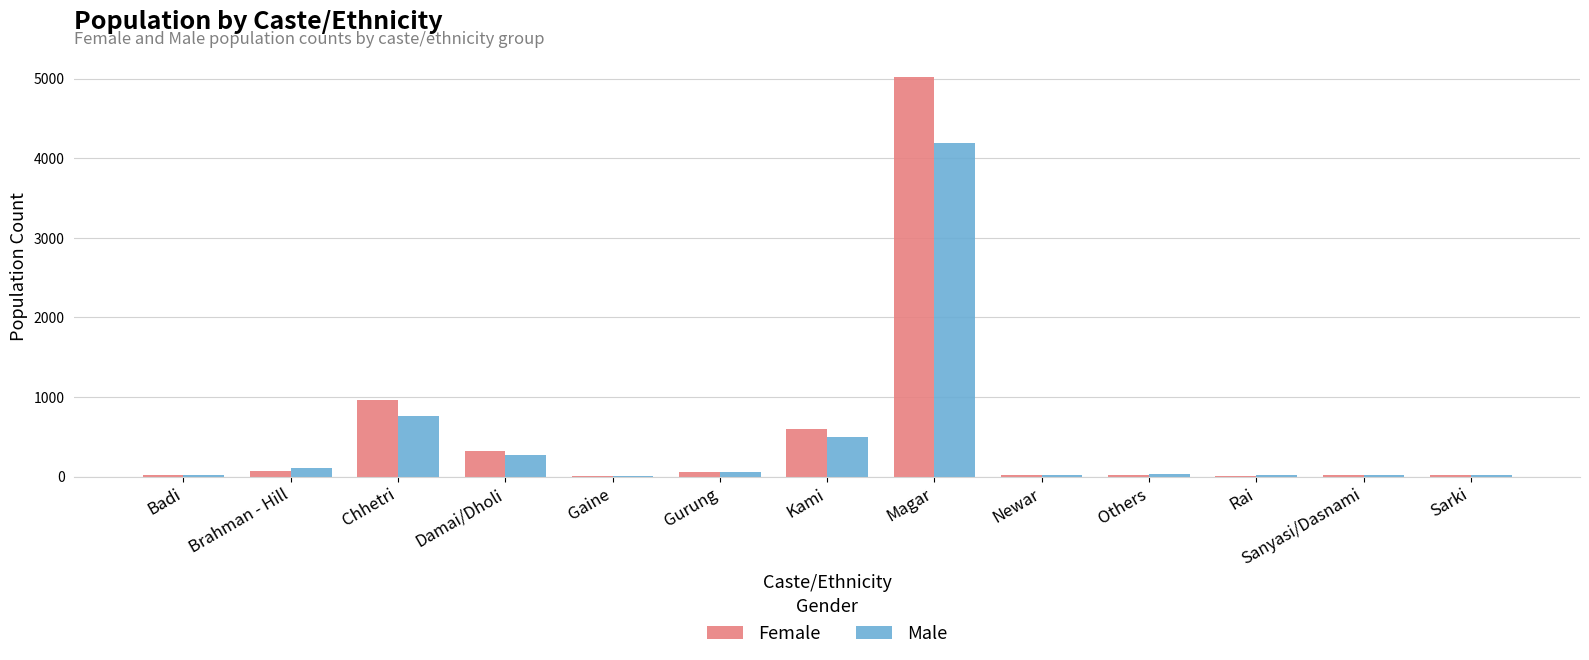

At which category is the sum across all series the highest?

Magar